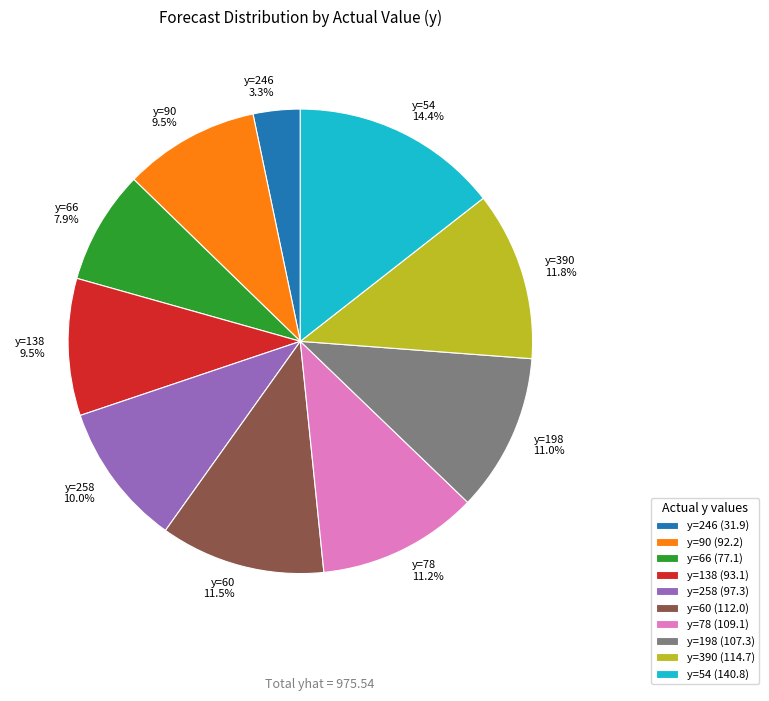

How much of the chart is everything except y=258?

90.0%